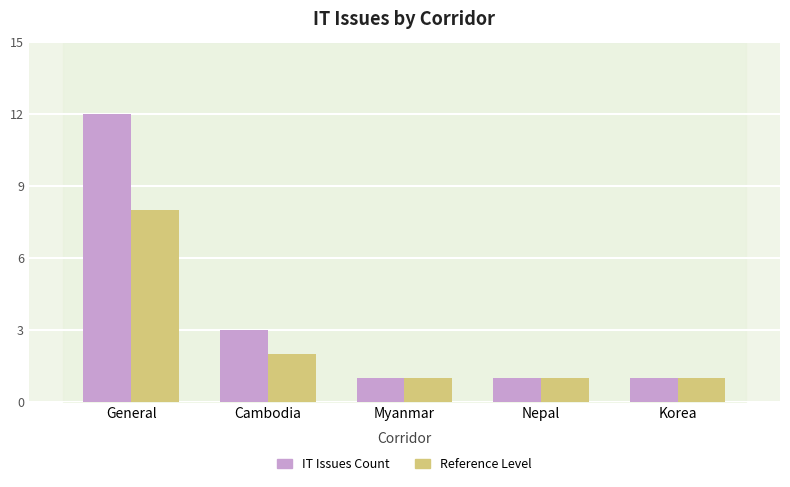

The value of Reference Level at Cambodia is 2. True or false?

True